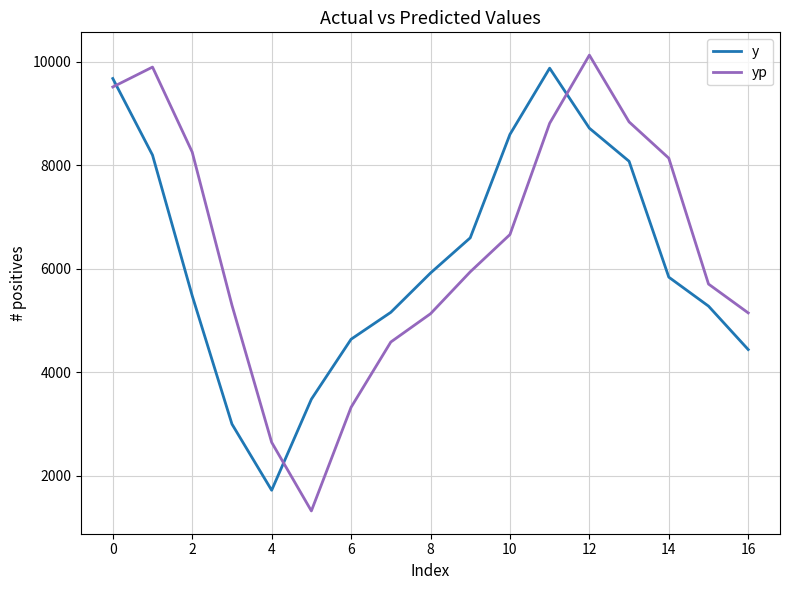

Which series has the widest spread of values?

yp